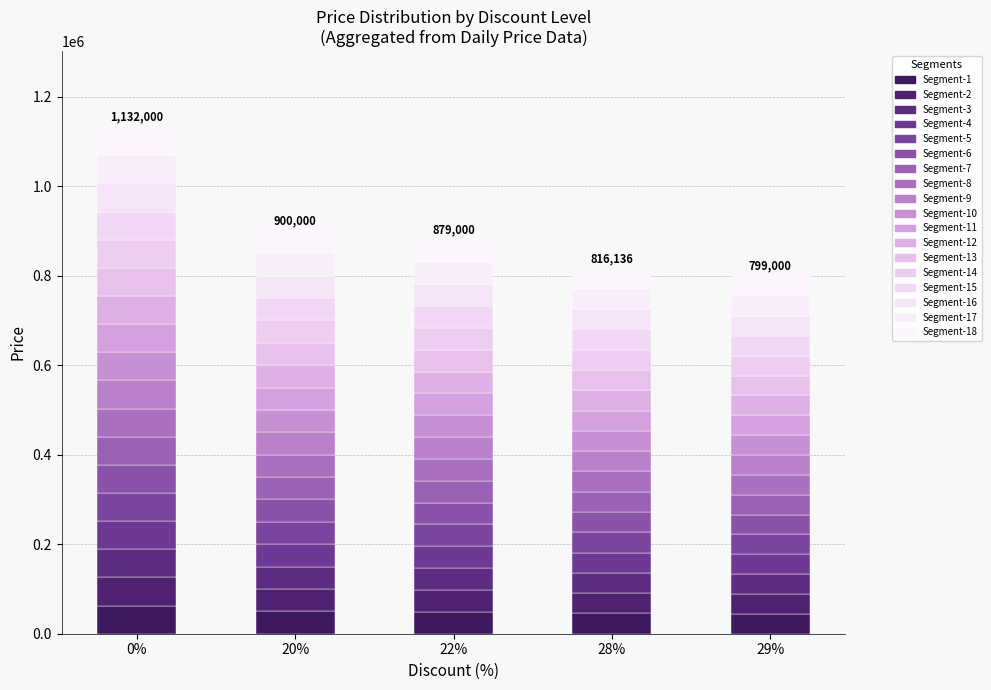

Does the chart contain any negative values?

No